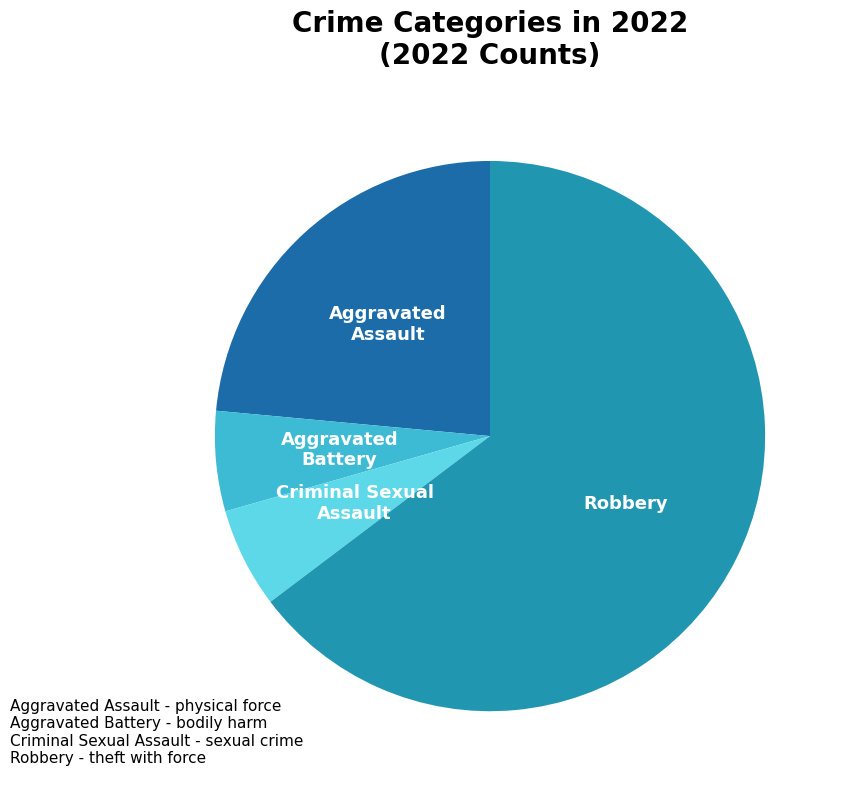

Is there any slice that represents more than half of the pie?

Yes